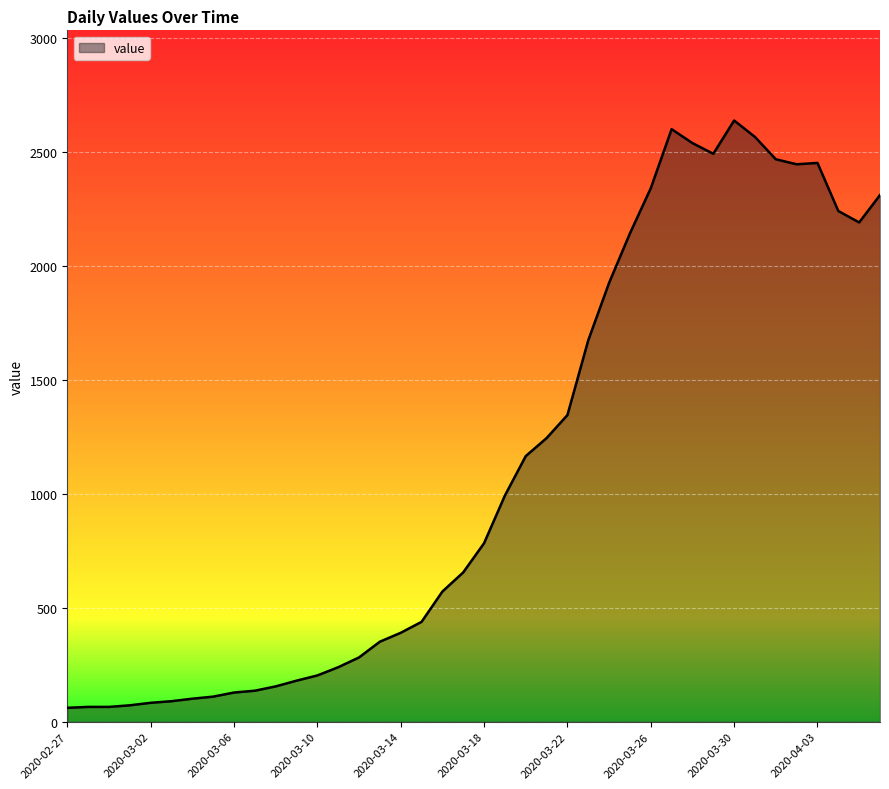

What is the difference between the maximum and minimum values?

2576